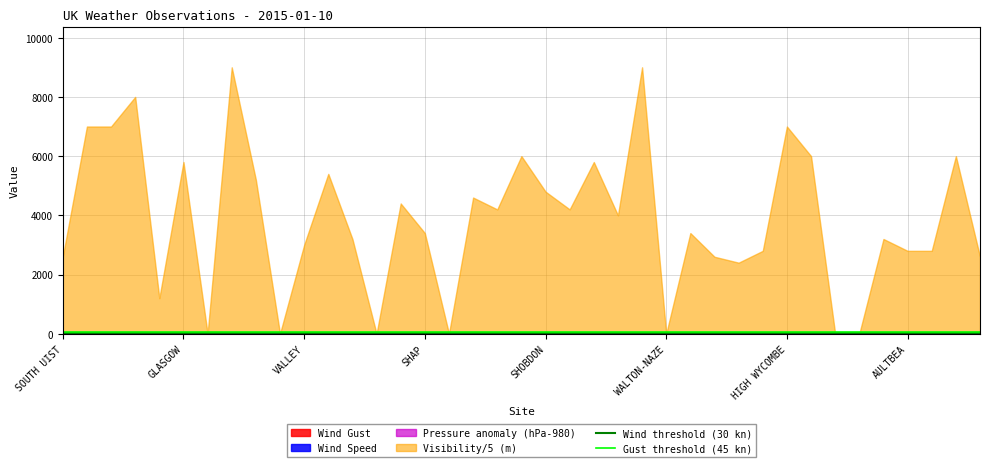

Is it true that Gust threshold (45 kn) equals 45 at VALLEY?

True